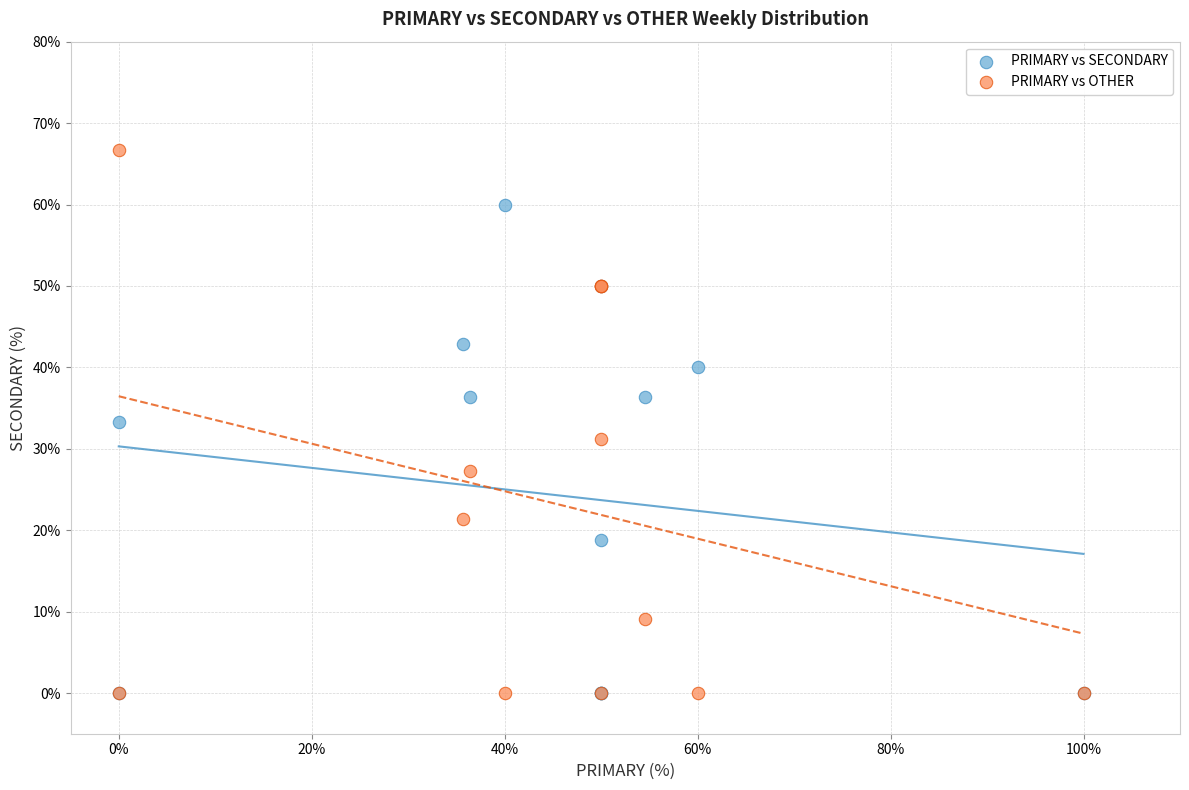

In the PRIMARY vs SECONDARY series, what Y value is closest to 30?

33.3